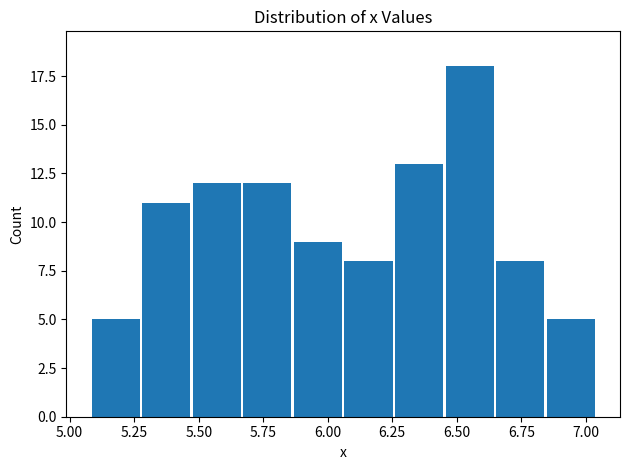

Read against the x-axis, roughly where is the centre of the tallest bar?

6.55